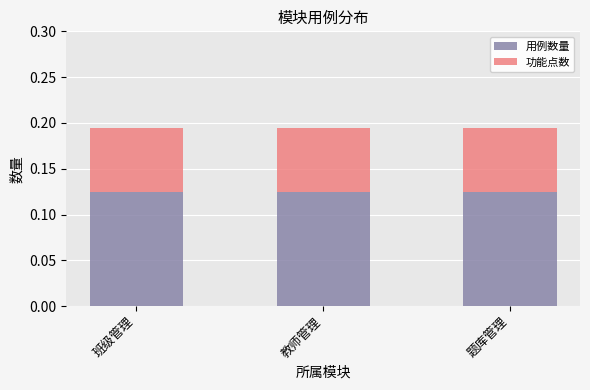

The value of 用例数量 at 教师管理 is 0.0. True or false?

False